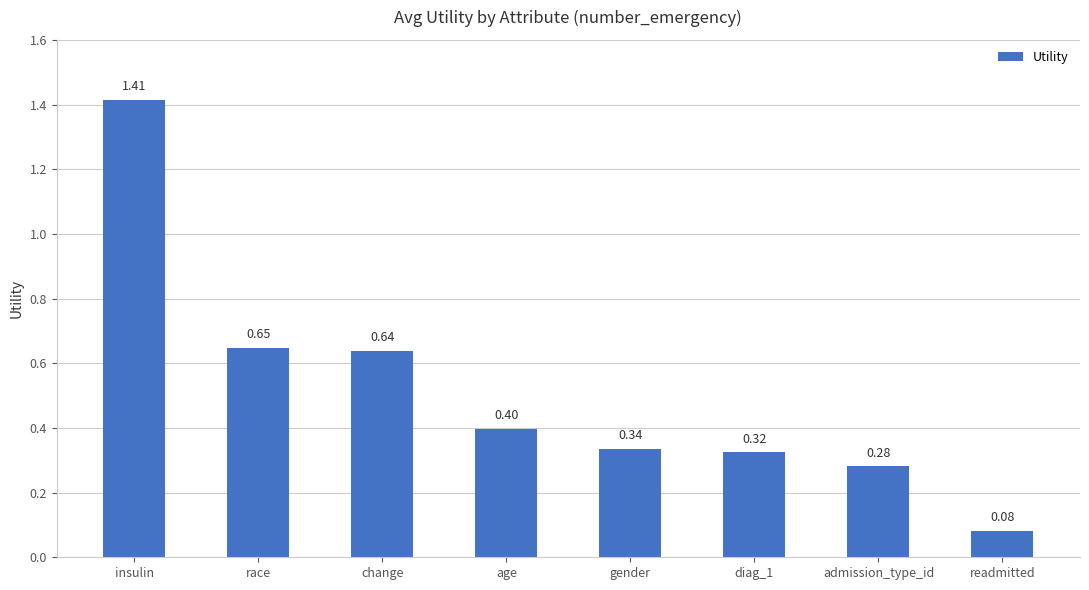

What is the label of the 5th bar from the left?

gender